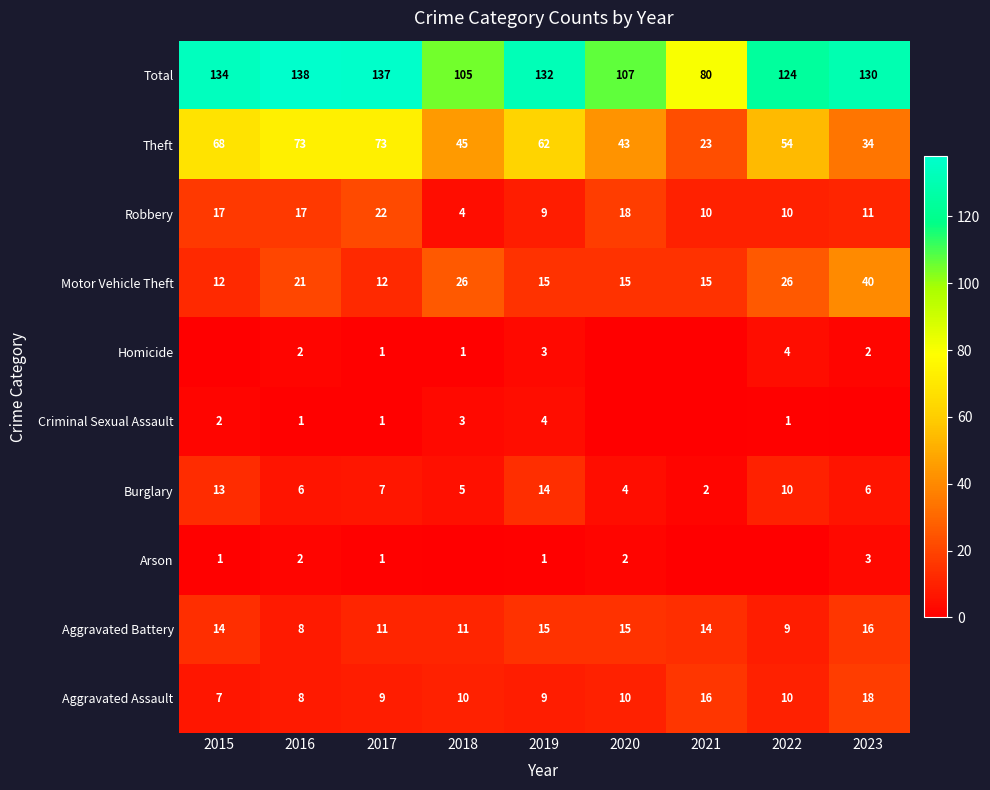

What value does the Aggravated Battery series have at 2018?

11